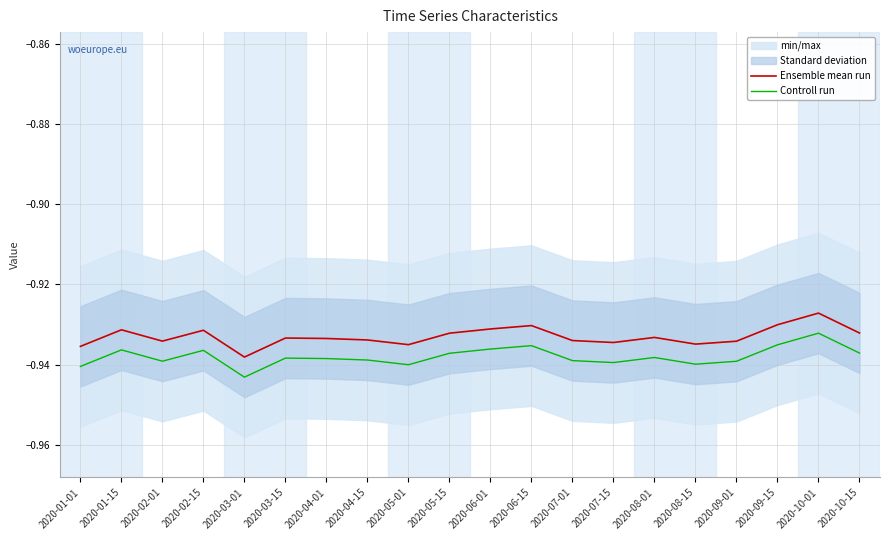

Reading right to left, transcribe all the data shown in this chart.

Ensemble mean run: 2020-10-15=-0.9	2020-10-01=-0.9	2020-09-15=-0.9	2020-09-01=-0.9	2020-08-15=-0.9	2020-08-01=-0.9	2020-07-15=-0.9	2020-07-01=-0.9	2020-06-15=-0.9	2020-06-01=-0.9	2020-05-15=-0.9	2020-05-01=-0.9	2020-04-15=-0.9	2020-04-01=-0.9	2020-03-15=-0.9	2020-03-01=-0.9	2020-02-15=-0.9	2020-02-01=-0.9	2020-01-15=-0.9	2020-01-01=-0.9
Controll run: 2020-10-15=-0.9	2020-10-01=-0.9	2020-09-15=-0.9	2020-09-01=-0.9	2020-08-15=-0.9	2020-08-01=-0.9	2020-07-15=-0.9	2020-07-01=-0.9	2020-06-15=-0.9	2020-06-01=-0.9	2020-05-15=-0.9	2020-05-01=-0.9	2020-04-15=-0.9	2020-04-01=-0.9	2020-03-15=-0.9	2020-03-01=-0.9	2020-02-15=-0.9	2020-02-01=-0.9	2020-01-15=-0.9	2020-01-01=-0.9